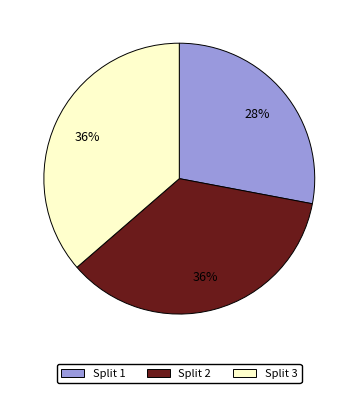

Does any single category account for the majority?

No